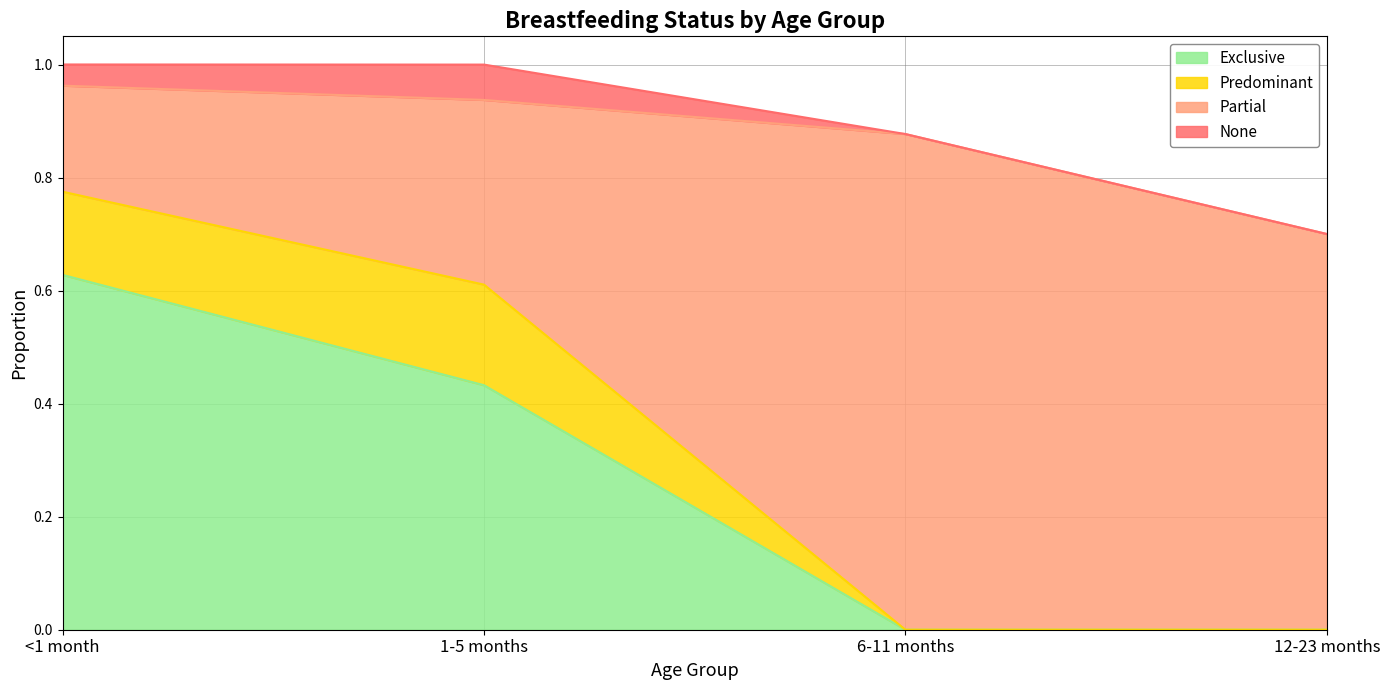

True or false: Predominant has more than 1 interior local peaks.

False